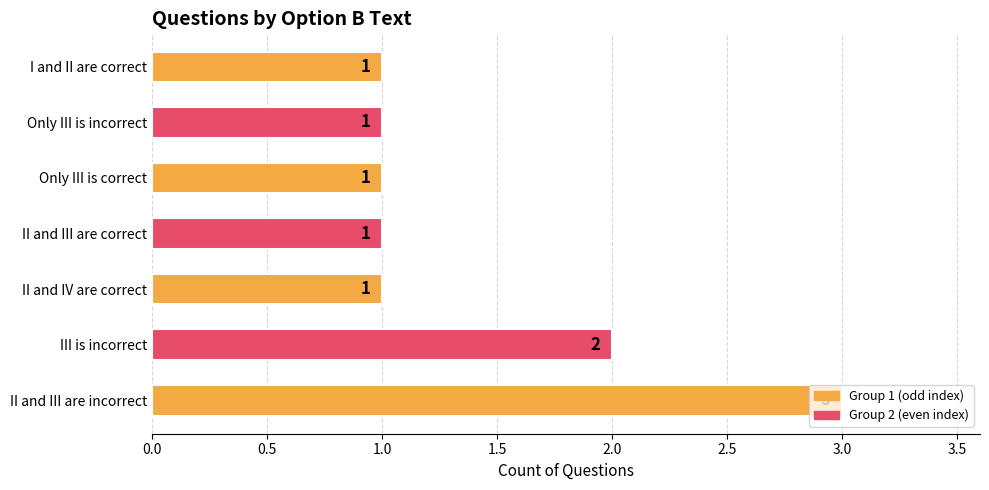

True or false: the data shows 4 at II and III are incorrect.

False